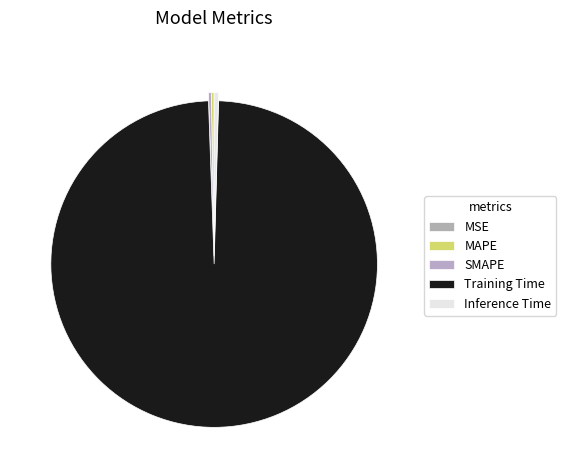

Is it true that Inference Time is 0% of the pie?

True